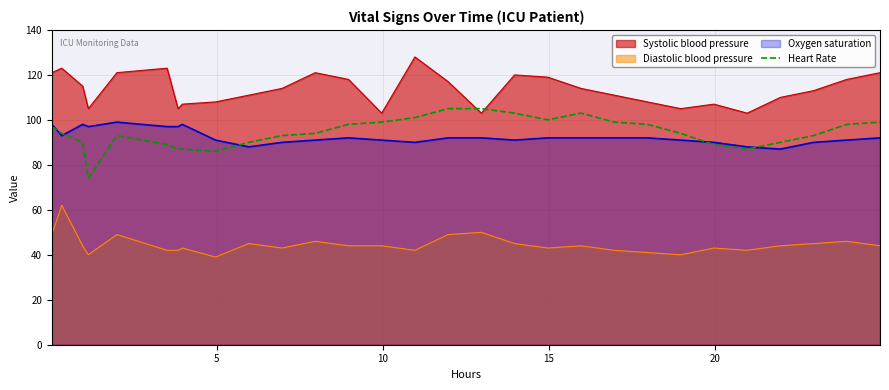

Count the number of categories in the chart.

29